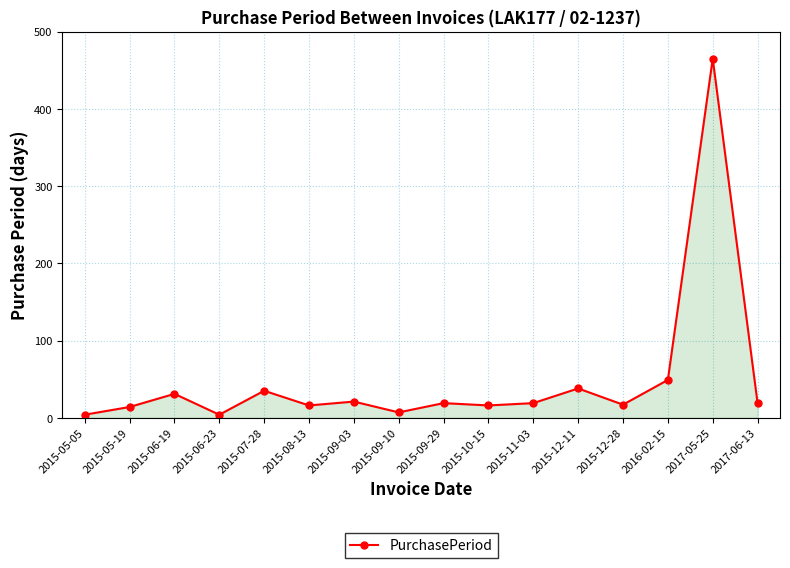

Which category has the highest value across all series?

2017-05-25